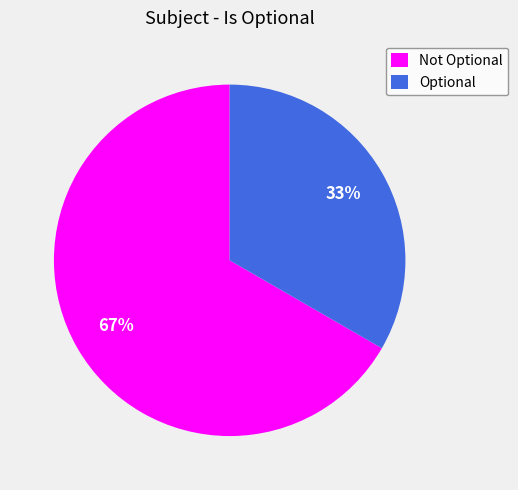

To the nearest percent, what percentage of the pie is Optional?

33%